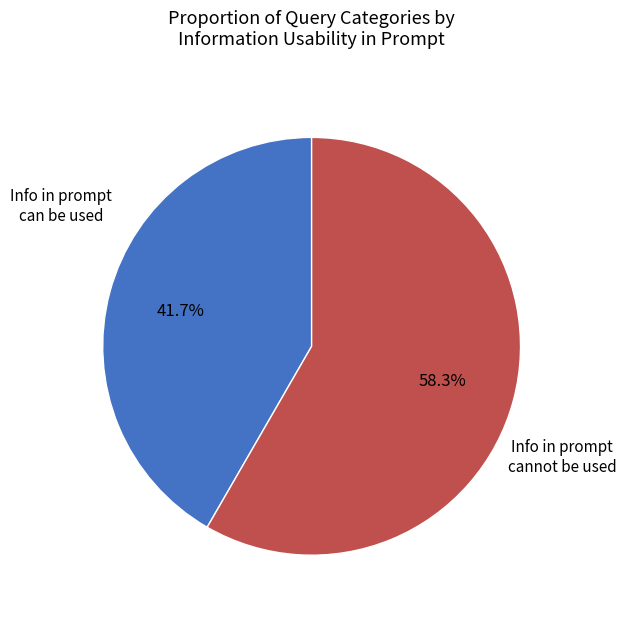

Is there a majority slice in this chart?

Yes